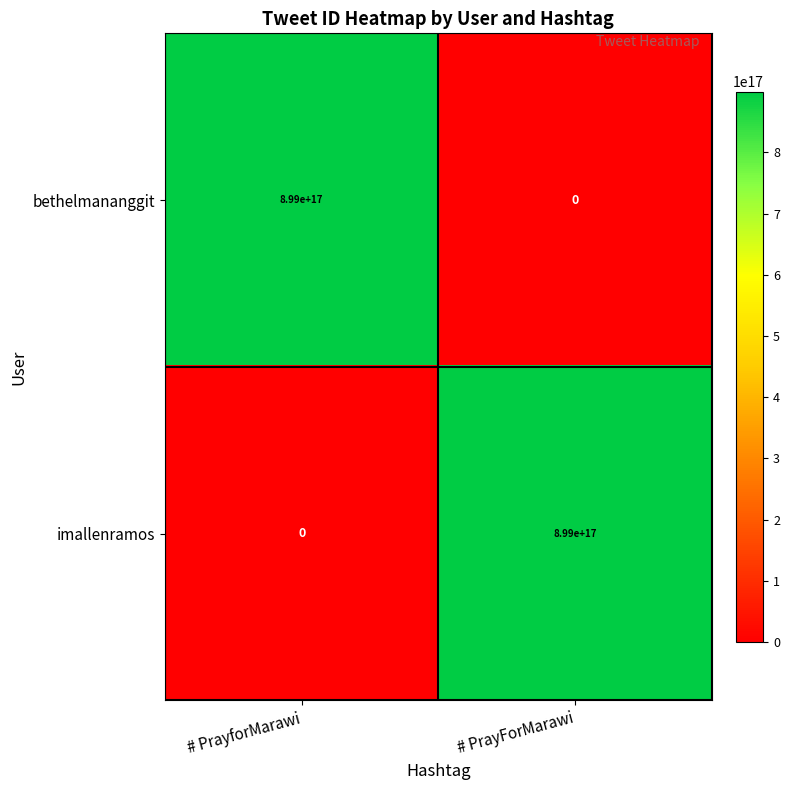

List the labels in order of imallenramos value, smallest first.

# PrayforMarawi, # PrayForMarawi